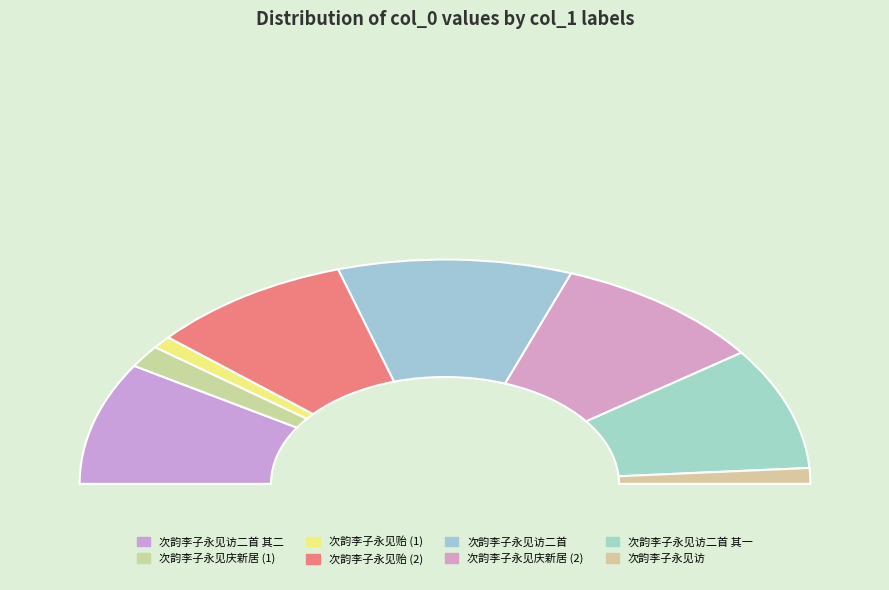

To the nearest percent, what percentage of the pie is 次韵李子永见庆新居?

19%